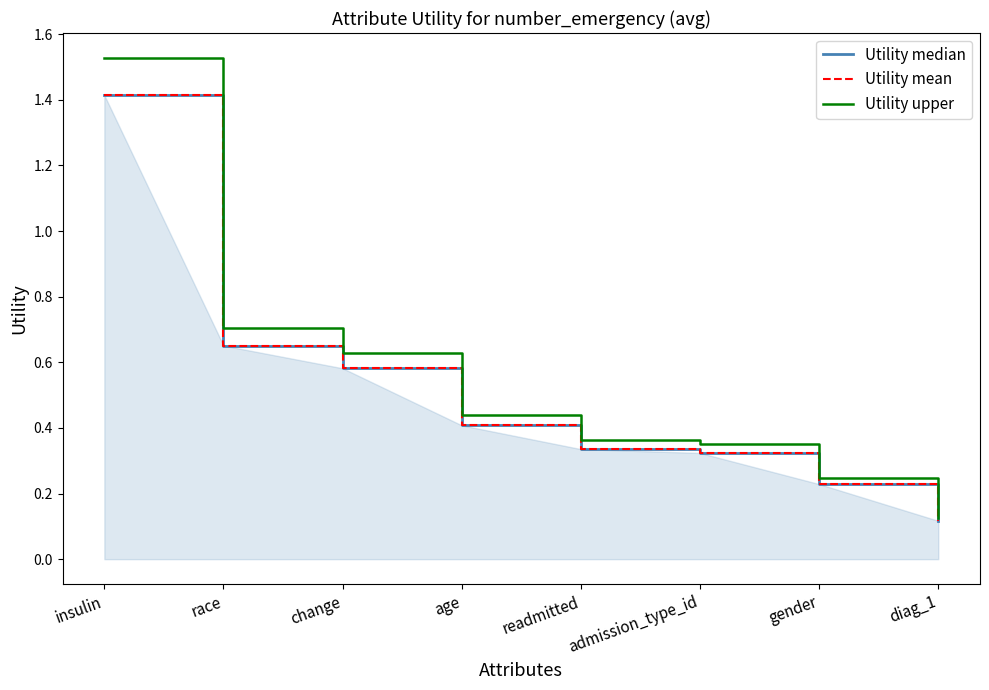

Rank the series by their maximum value, from lowest to highest.

Utility median, Utility mean, Utility upper